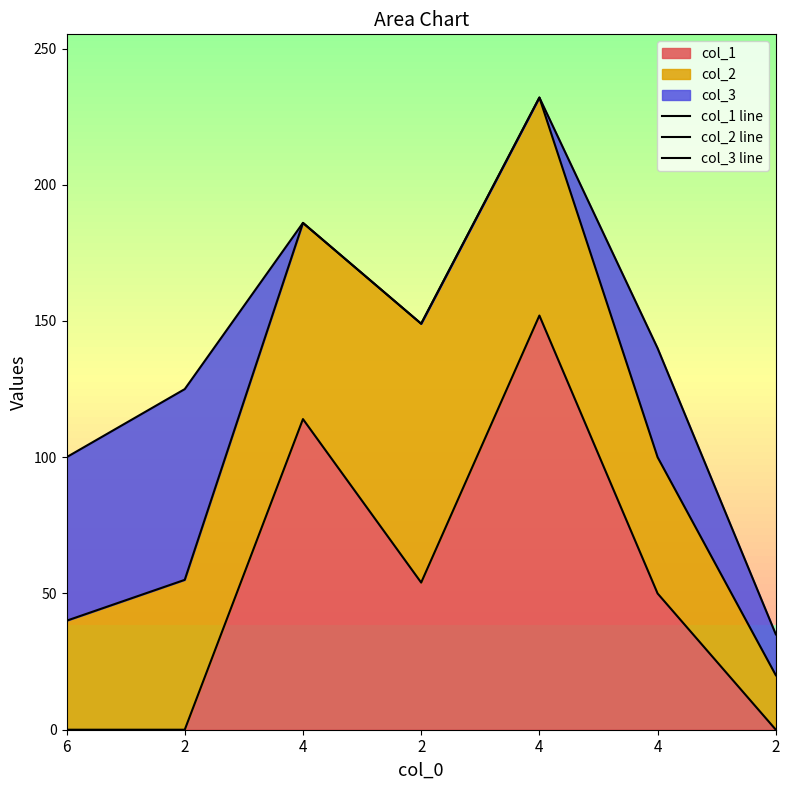

Reading right to left, transcribe all the data shown in this chart.

col_1 line: 0	50	152	54	114	0	0
col_2 line: 20	100	232	149	186	55	40
col_3 line: 35	140	232	149	186	125	100